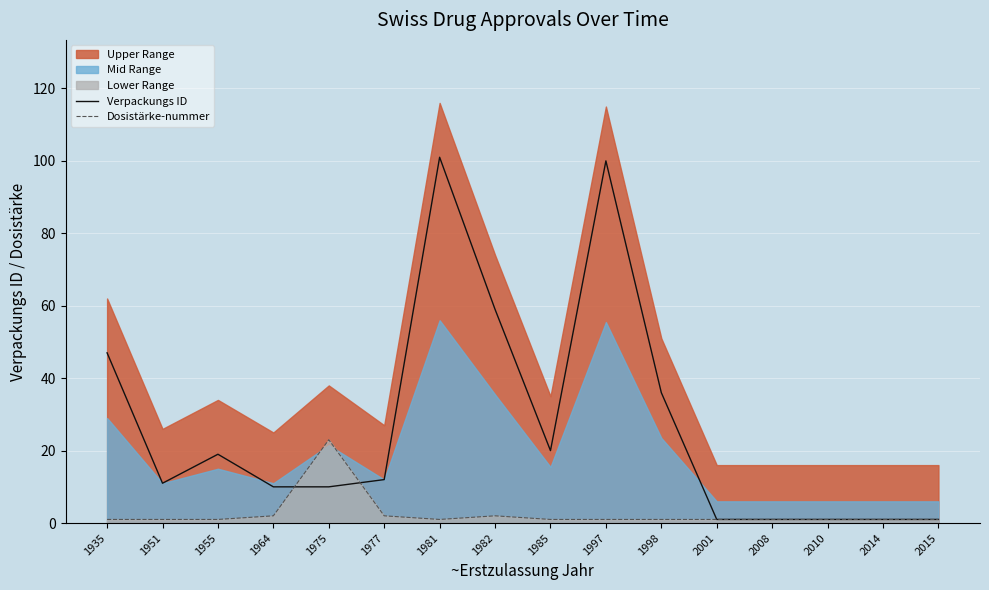

In Verpackungs ID, how many points are lower than both neighbors (excluding endpoints)?

2